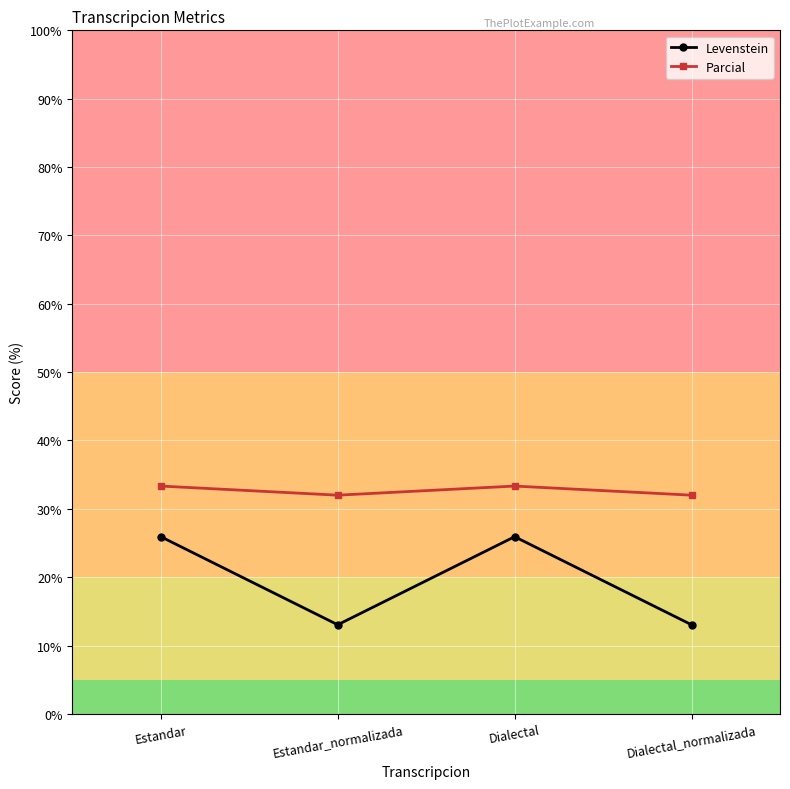

What is the difference between the maximum and minimum values in the Parcial series?

1.3